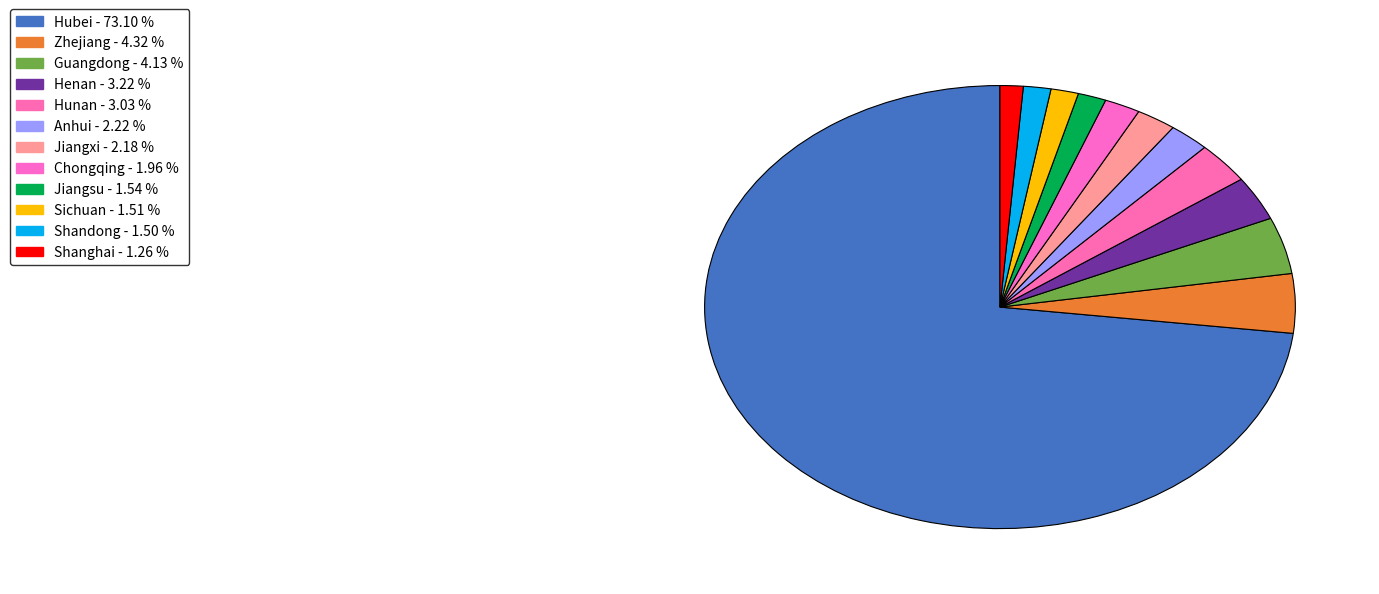

Does any single category account for the majority?

Yes